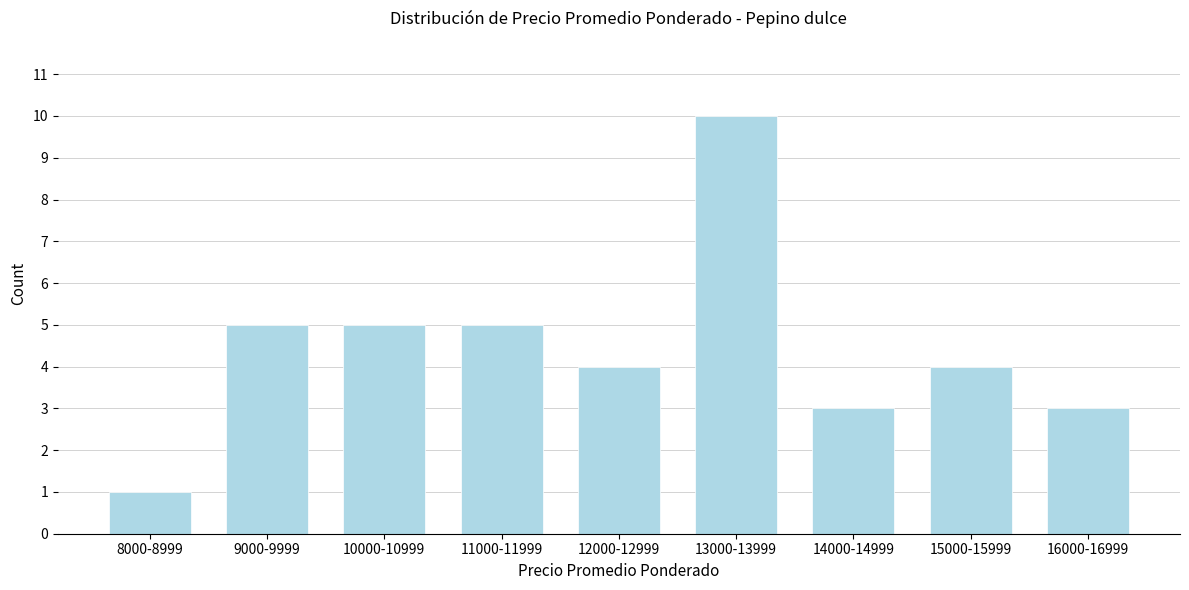

Reading left to right, extract all data points from this chart.

1	5	5	5	4	10	3	4	3